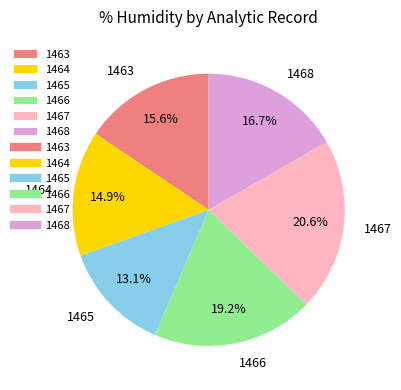

Approximately how many times larger is the value at 1464 compared to 1463?

1.0